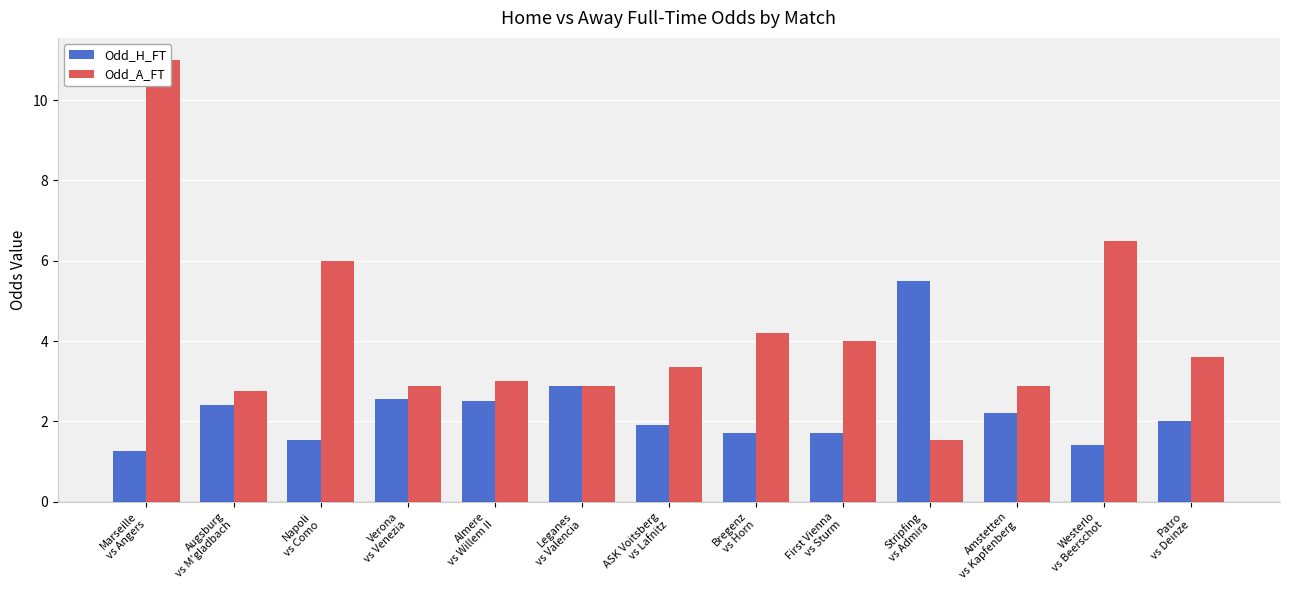

Does the chart contain stacked bars?

No